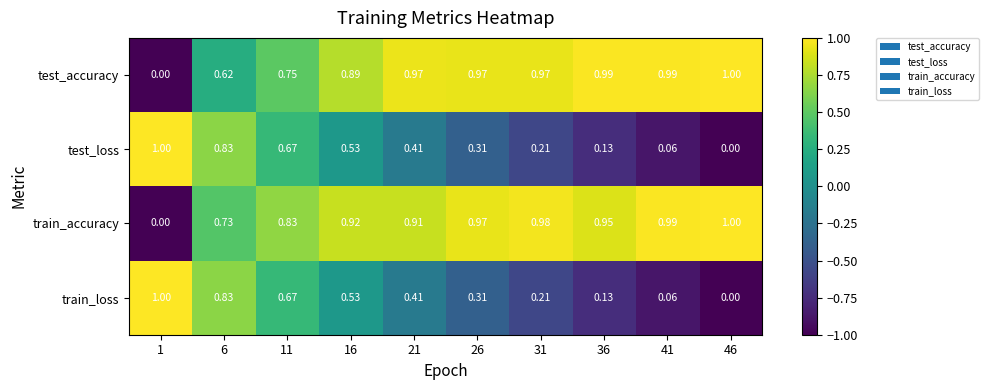

Which series has the largest total across all categories?

train_accuracy